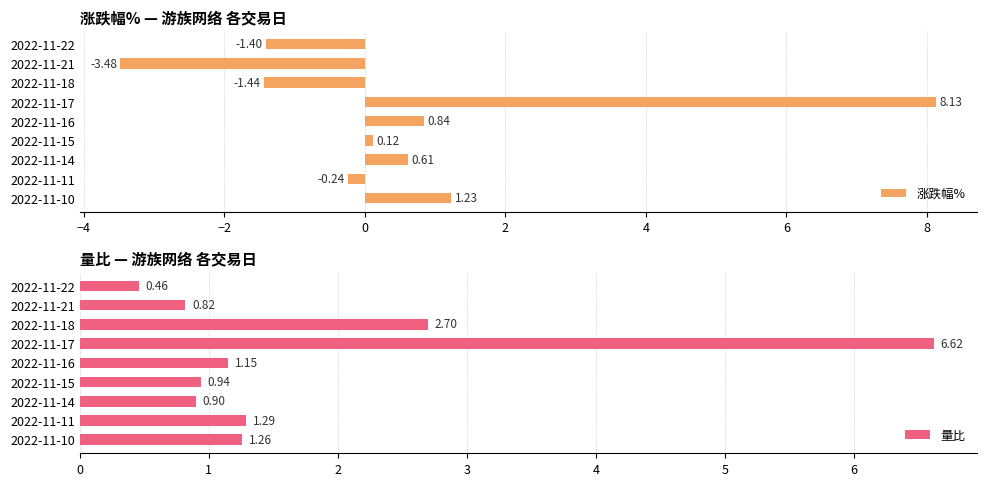

What is the lowest value of the 涨跌幅% series?

-3.5